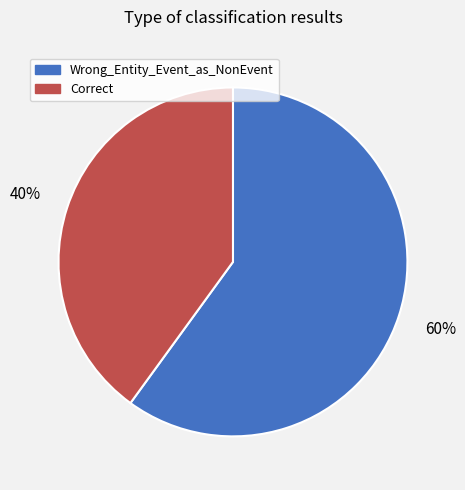

To the nearest percent, what is the combined percentage of Correct and Wrong_Entity_Event_as_NonEvent?

100%